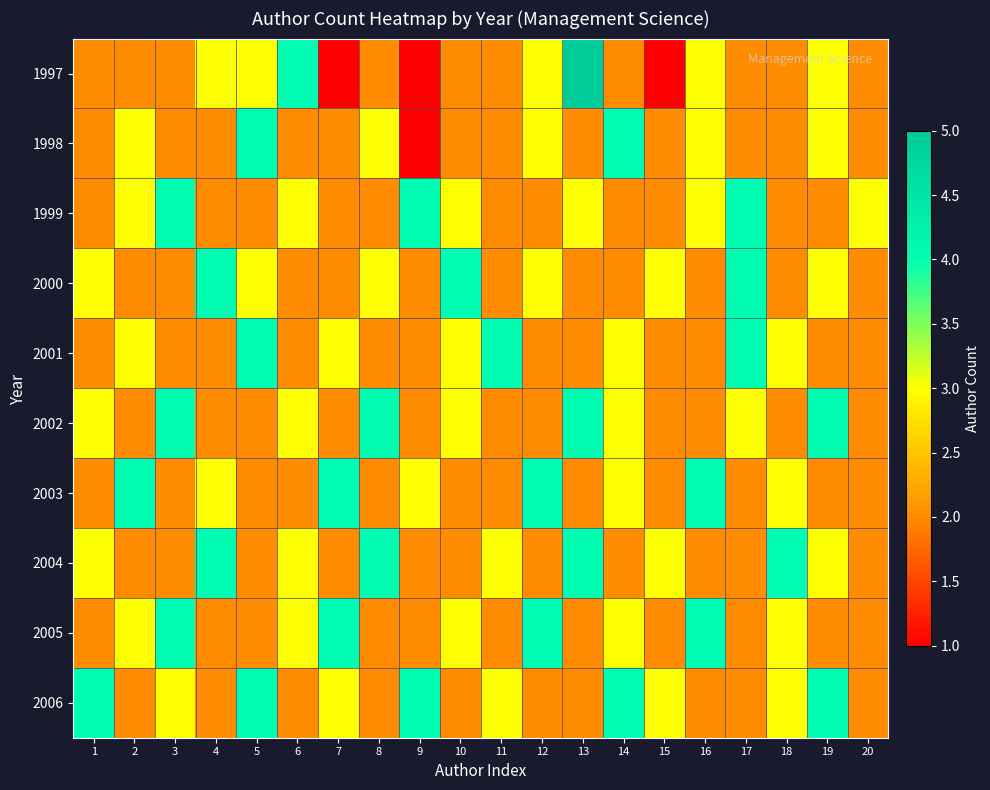

How many distinct data groups are displayed?

10